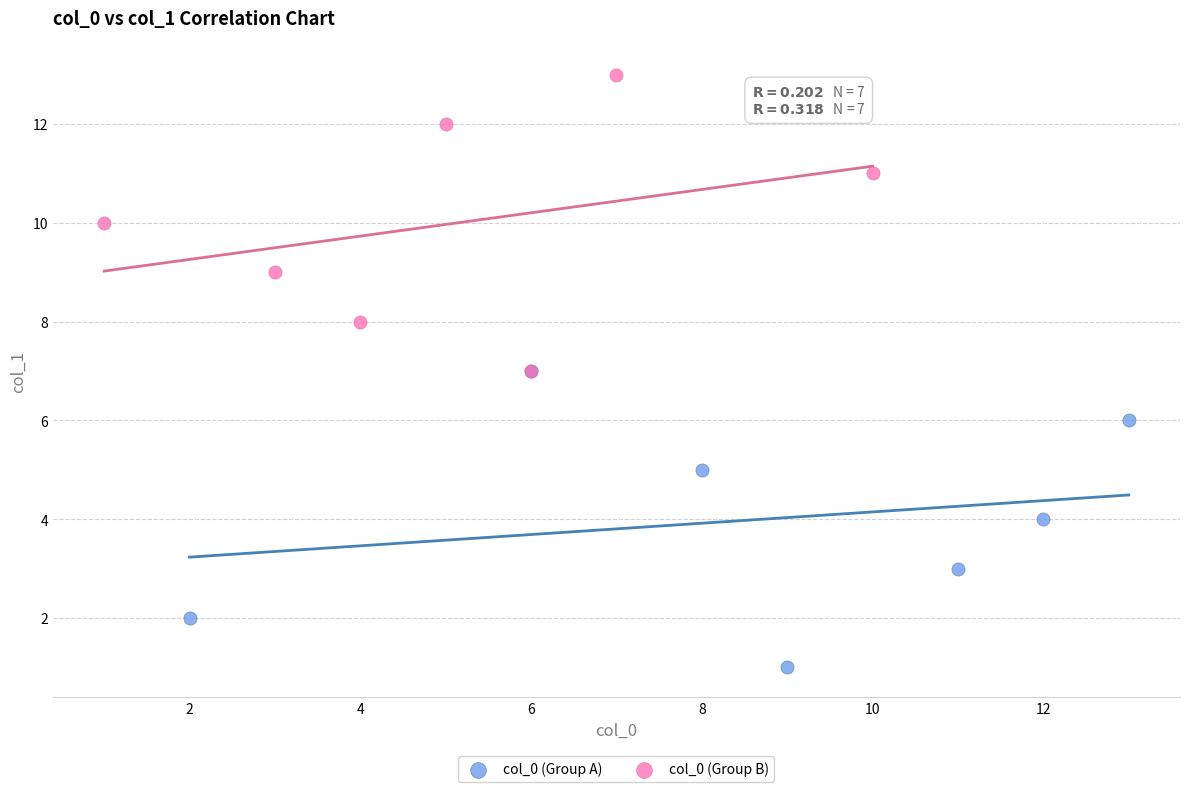

Which series reaches the maximum Y coordinate?

col_0 (Group B)